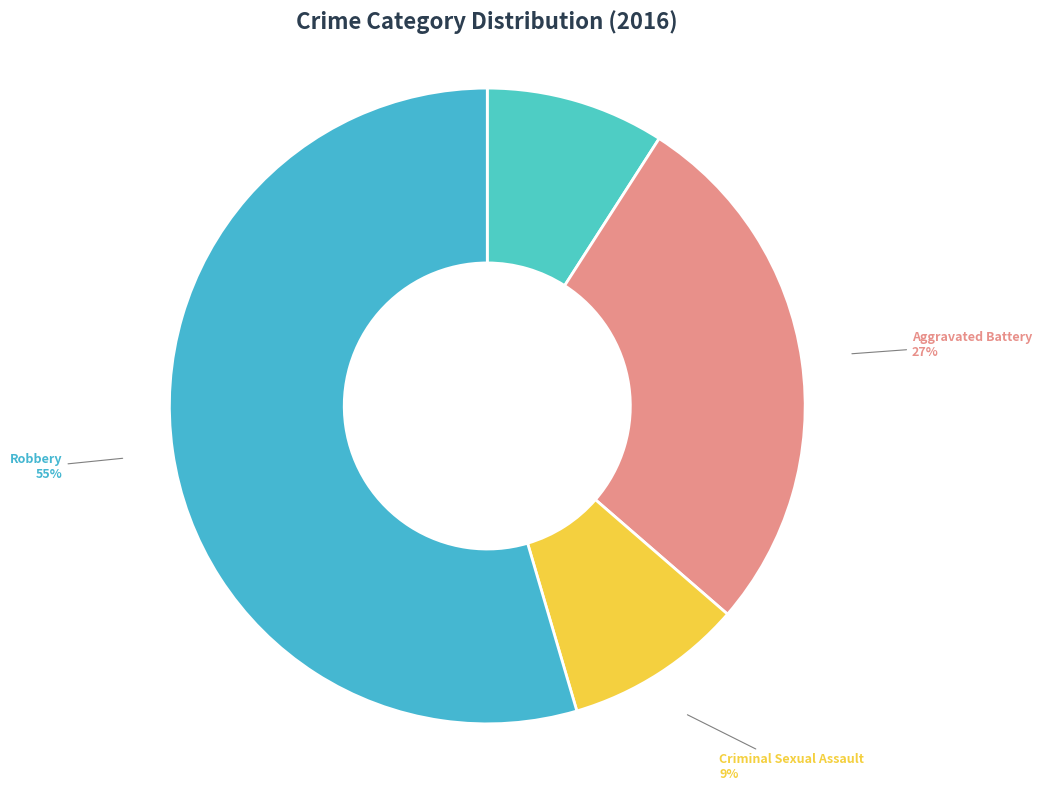

How many segments does this pie chart have?

4